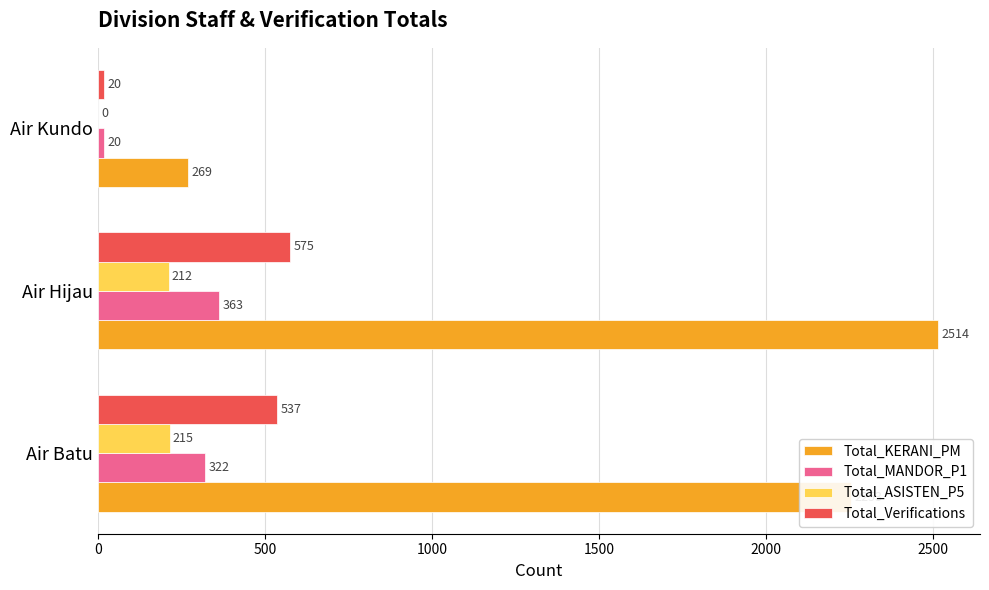

What is the sum of all Total_KERANI_PM values?

5036